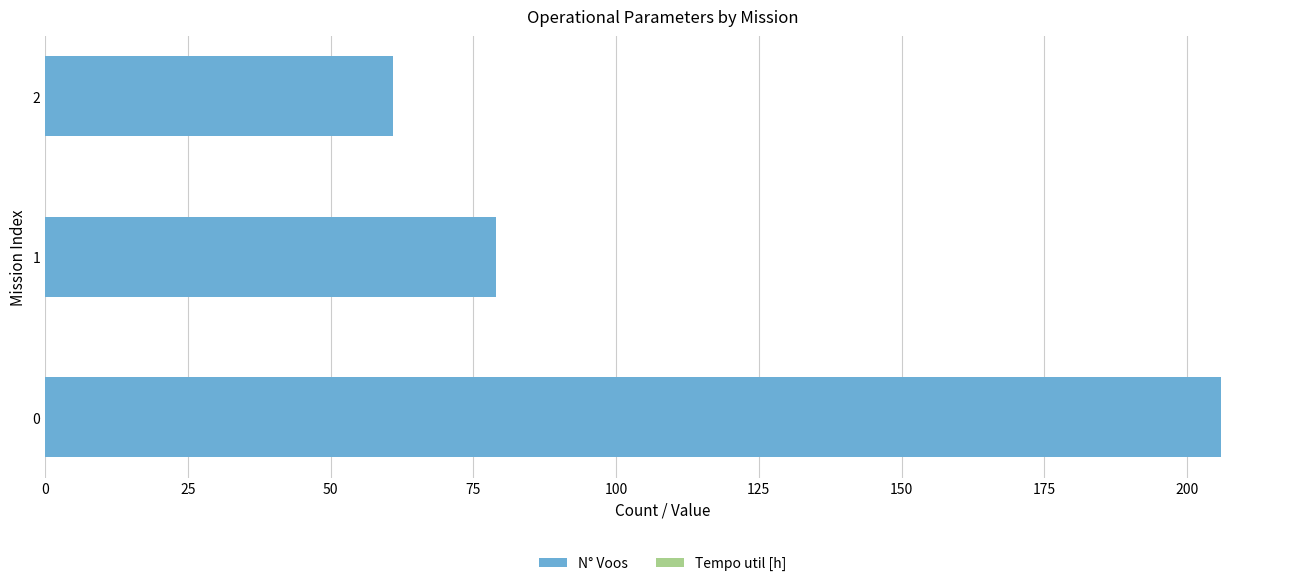

What is the difference between the maximum and minimum values?

145